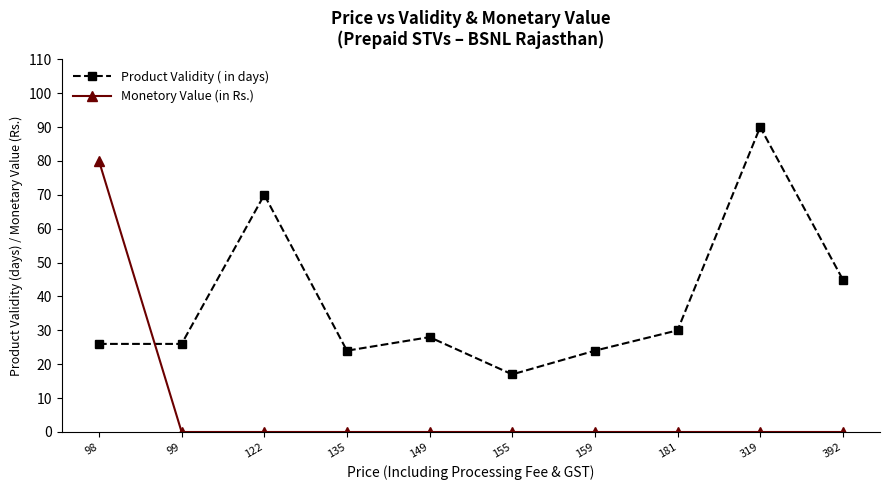

At which category is the sum across all series the highest?

98